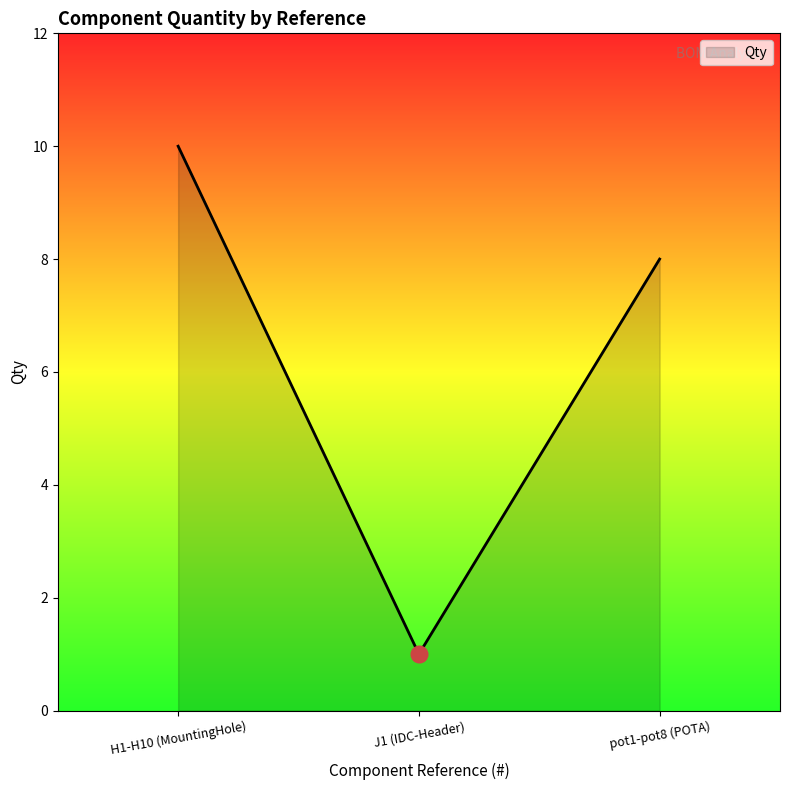

Which has a higher value, J1 (IDC-Header) or pot1-pot8 (POTA)?

pot1-pot8 (POTA)